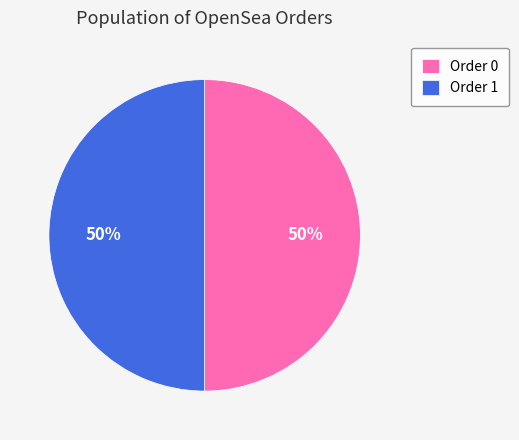

To the nearest percent, what percentage of the pie is Order 1?

50%